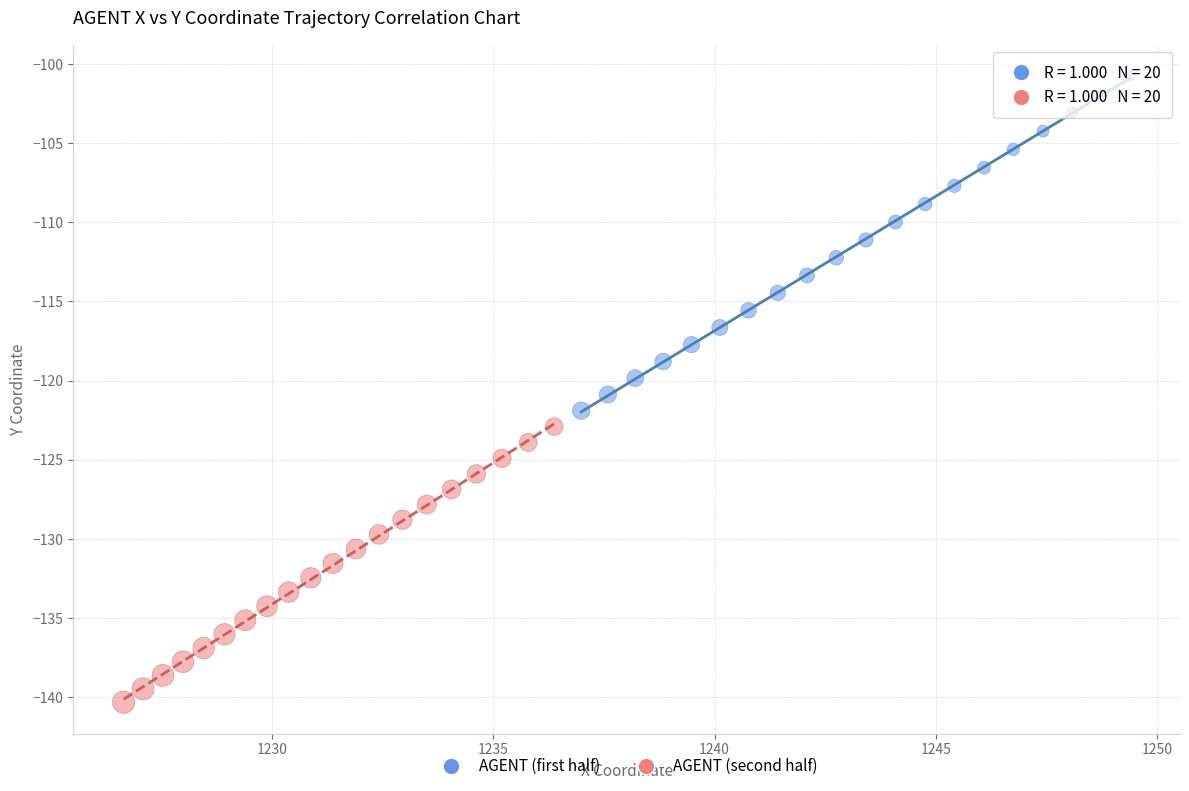

What are all the series names shown in the legend?

AGENT (first half), AGENT (second half)